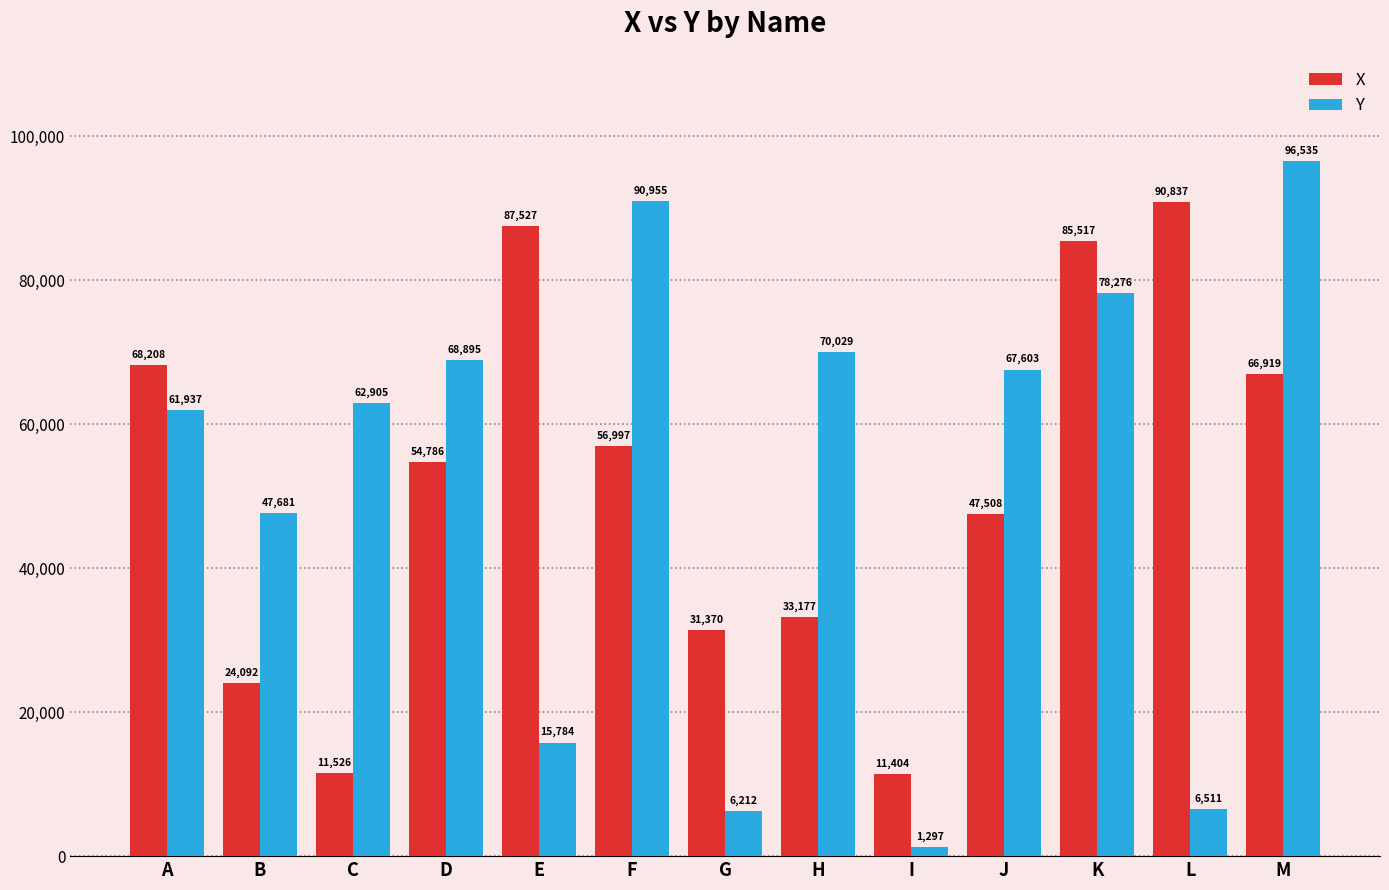

Are the bars grouped side by side (vs. stacked)?

Yes